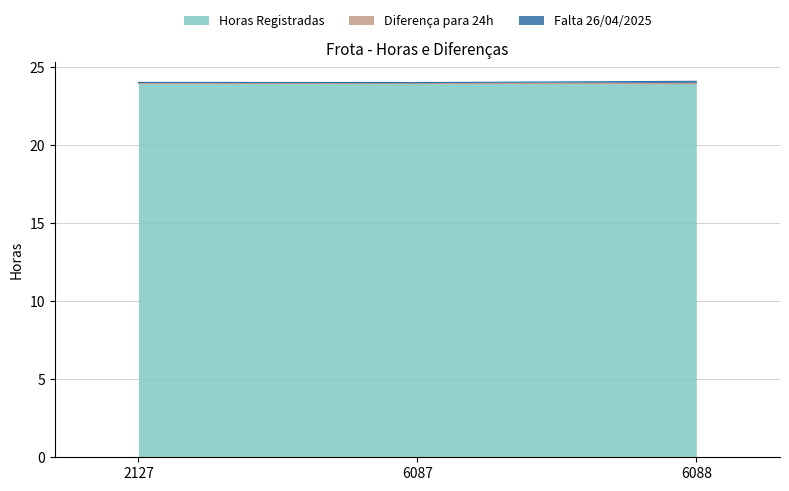

Does the chart display data point markers on the line(s)?

No